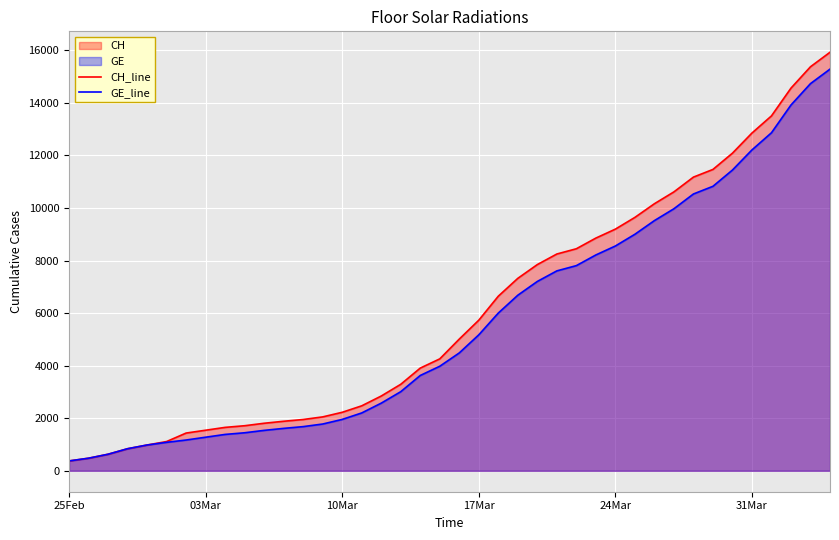

The value of GE_line at 31Mar is 12210. True or false?

True